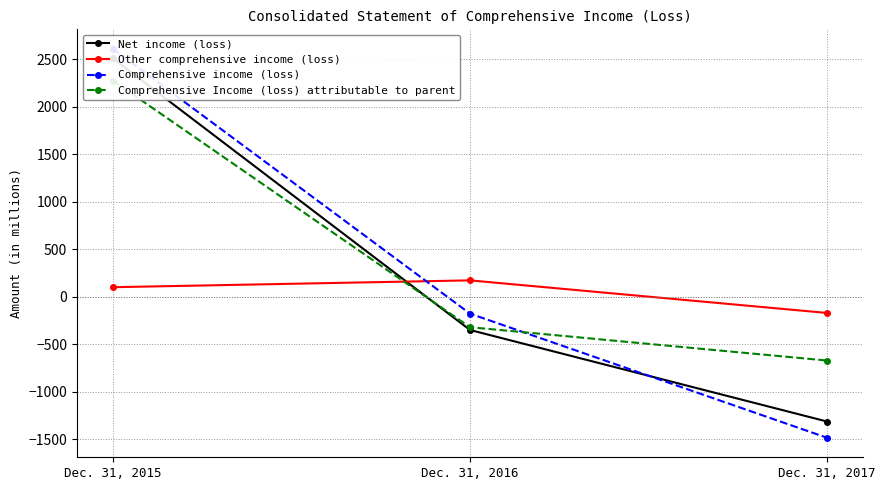

List the labels in order of Comprehensive Income (loss) attributable to parent value, smallest first.

Dec. 31, 2017, Dec. 31, 2016, Dec. 31, 2015